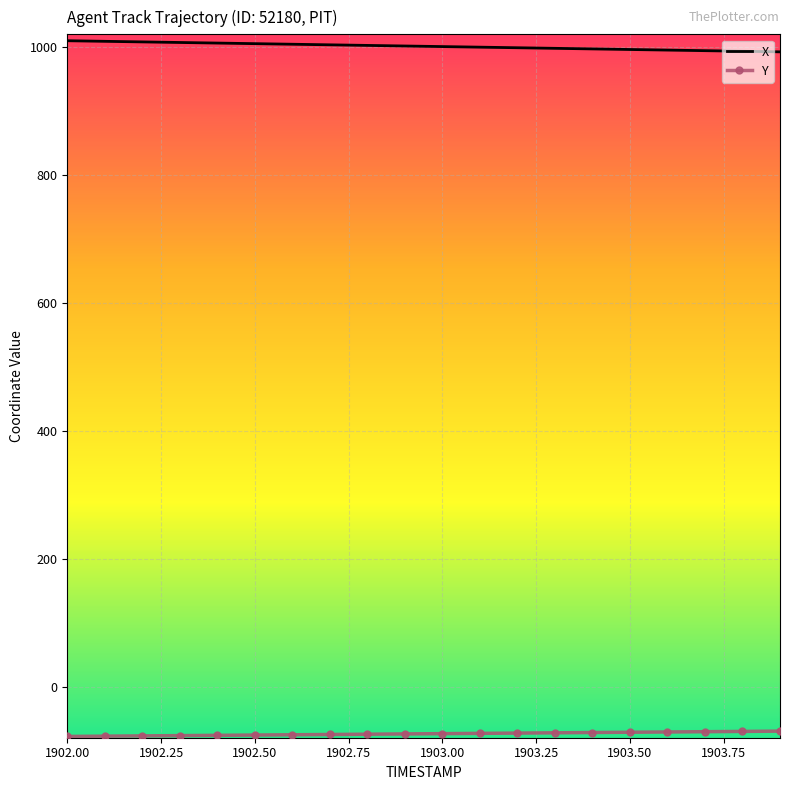

Which series has the largest total across all categories?

X